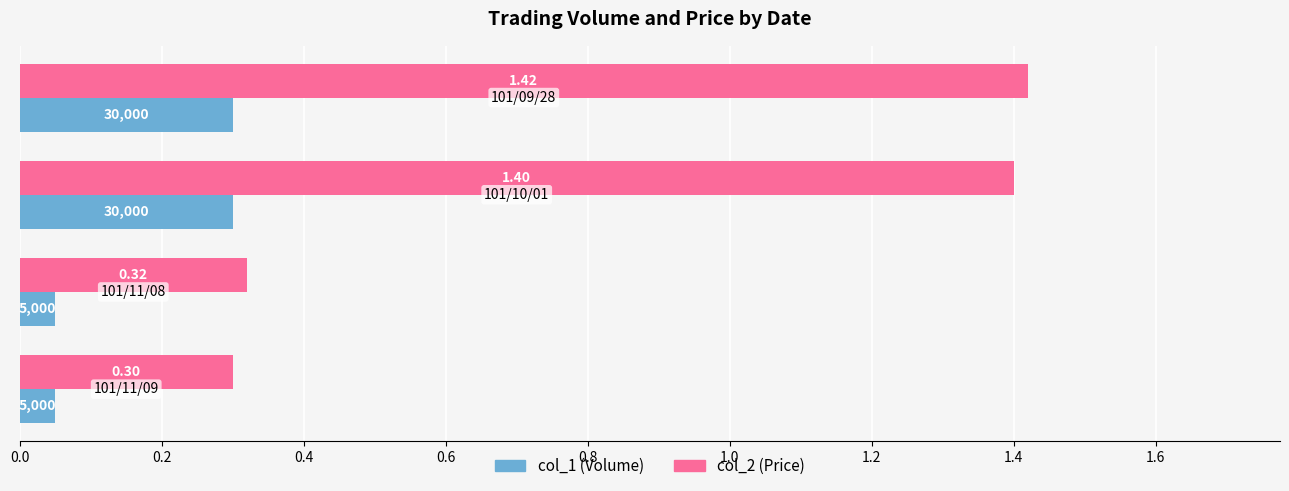

How many categories are shown in the chart?

4